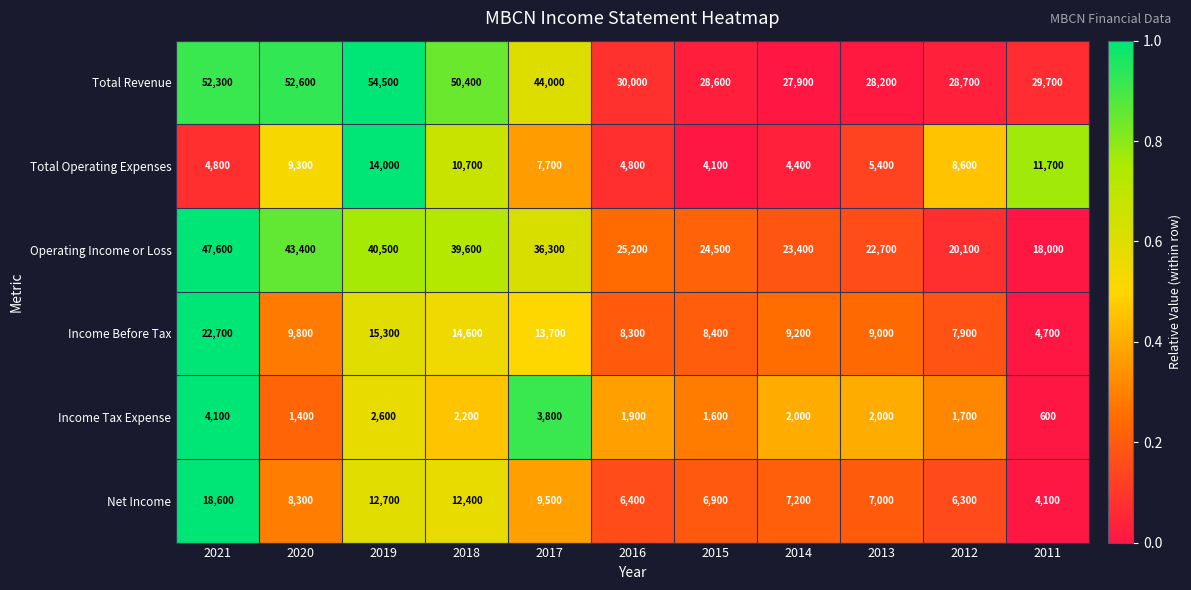

Which series changed the most between 2021 and 2020?

Income Before Tax